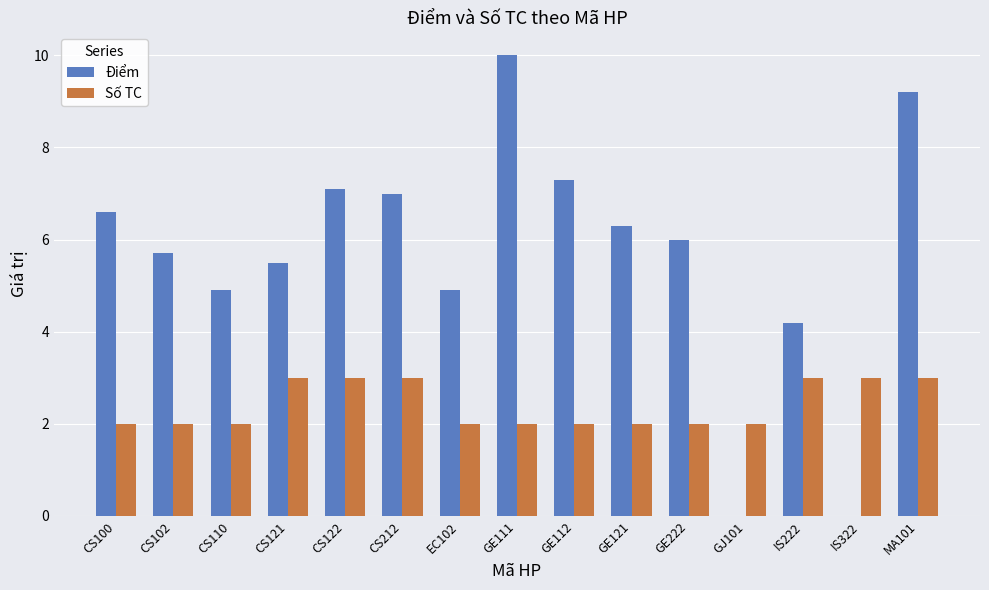

Reading right to left, extract all data points from this chart.

Điểm: 9.2	0.0	4.2	0.0	6.0	6.3	7.3	10.0	4.9	7.0	7.1	5.5	4.9	5.7	6.6
Số TC: 3.0	3.0	3.0	2.0	2.0	2.0	2.0	2.0	2.0	3.0	3.0	3.0	2.0	2.0	2.0